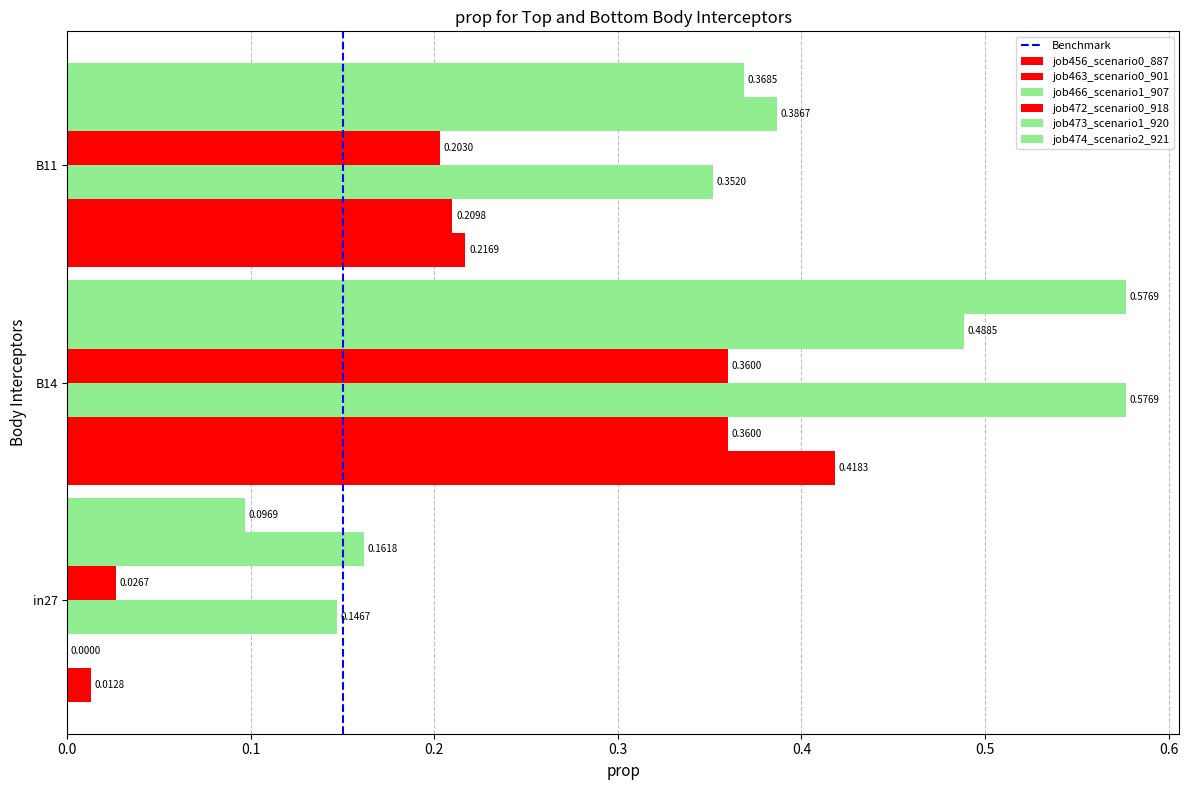

Rank the categories by job474_scenario2_921 value from highest to lowest.

B14, B11, in27